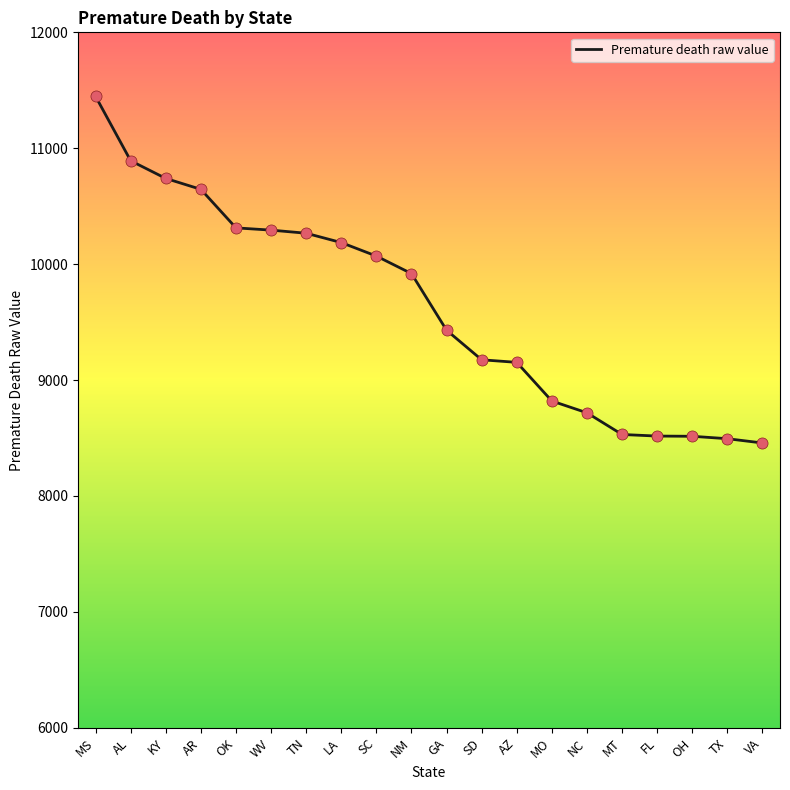

Between AR and OH, which is larger?

AR